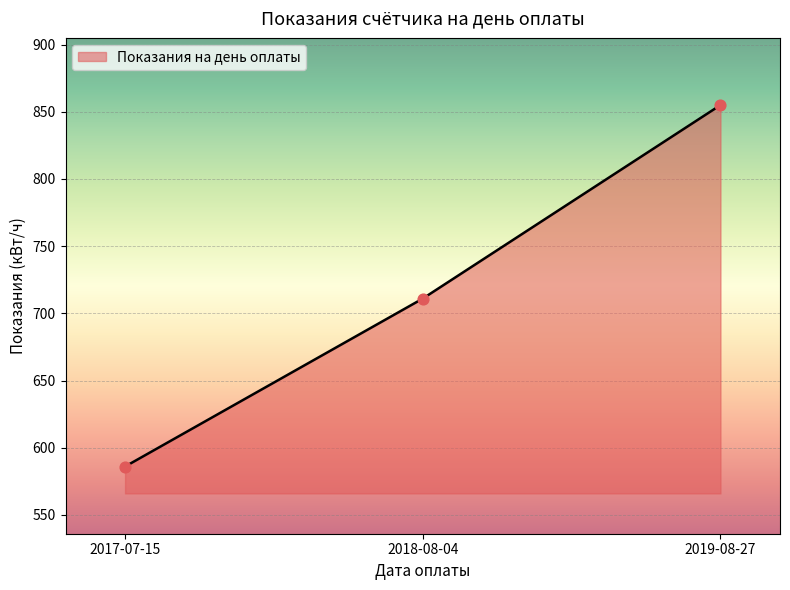

What is the ratio of the value at 2018-08-04 to the value at 2019-08-27?

0.8